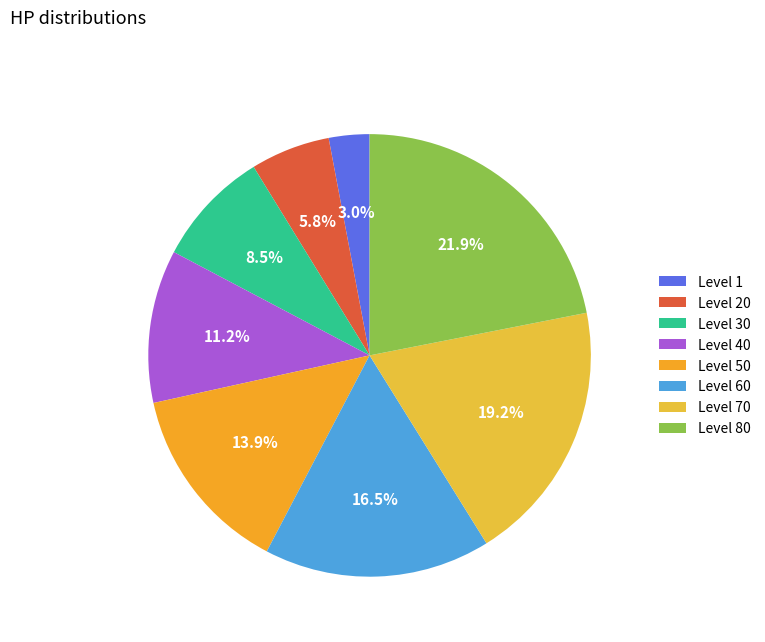

Is there a majority slice in this chart?

No